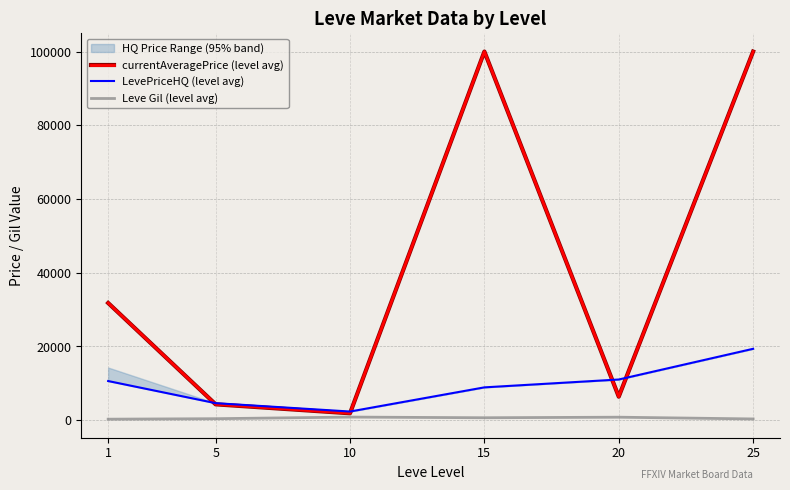

What is the value of the LevePriceHQ (level avg) point at the 2nd from the left?

4577.1